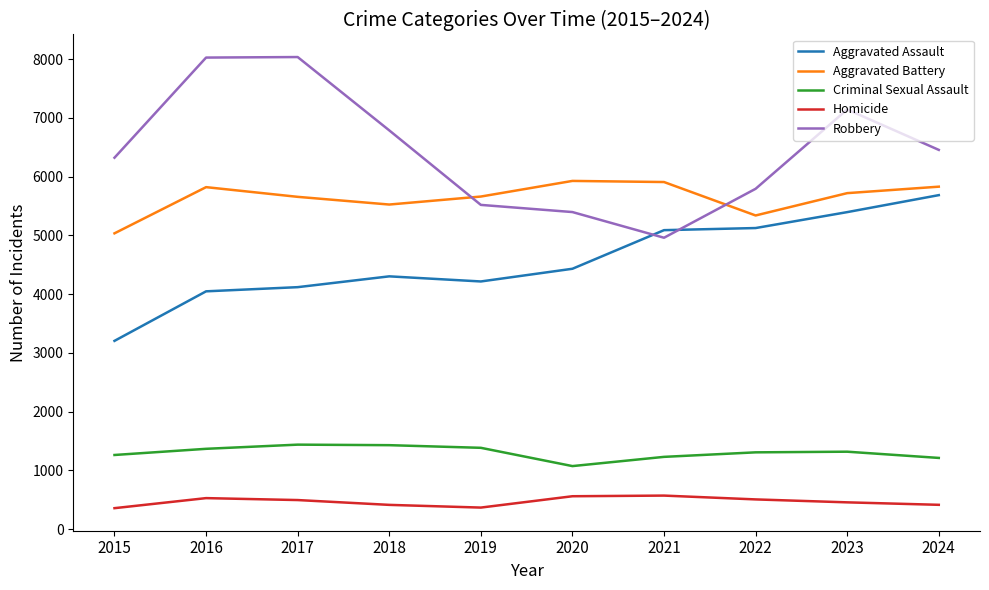

The value of Aggravated Assault at 2022 is 5125. True or false?

True